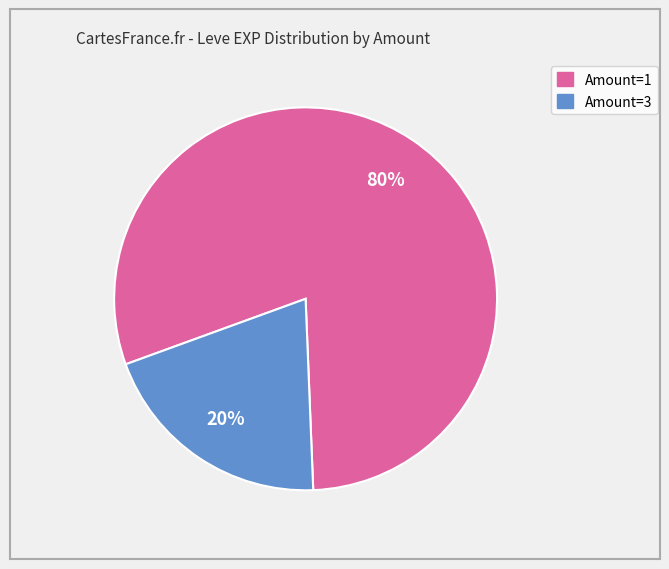

To the nearest percent, what is the difference between the largest and smallest slice percentages?

60%